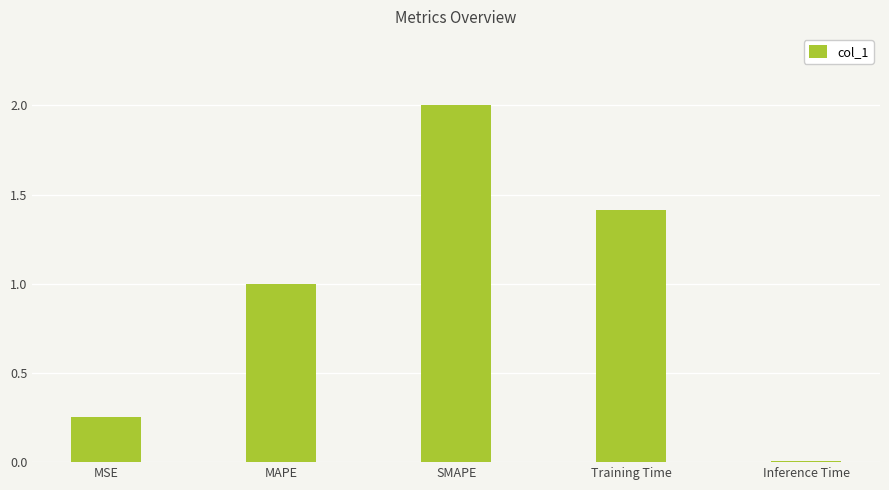

What is the difference between the maximum and minimum values?

2.0